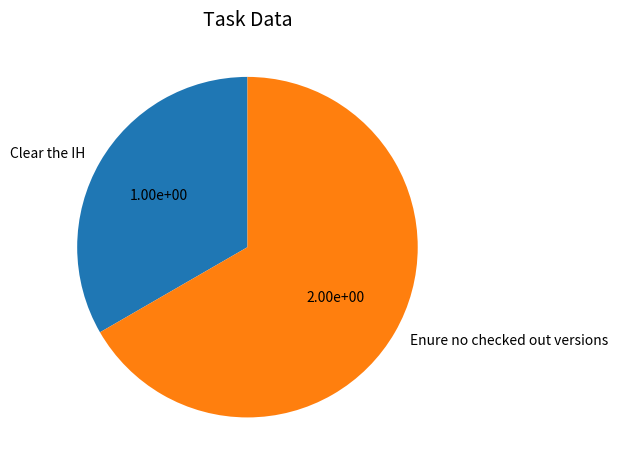

How many segments does this pie chart have?

2